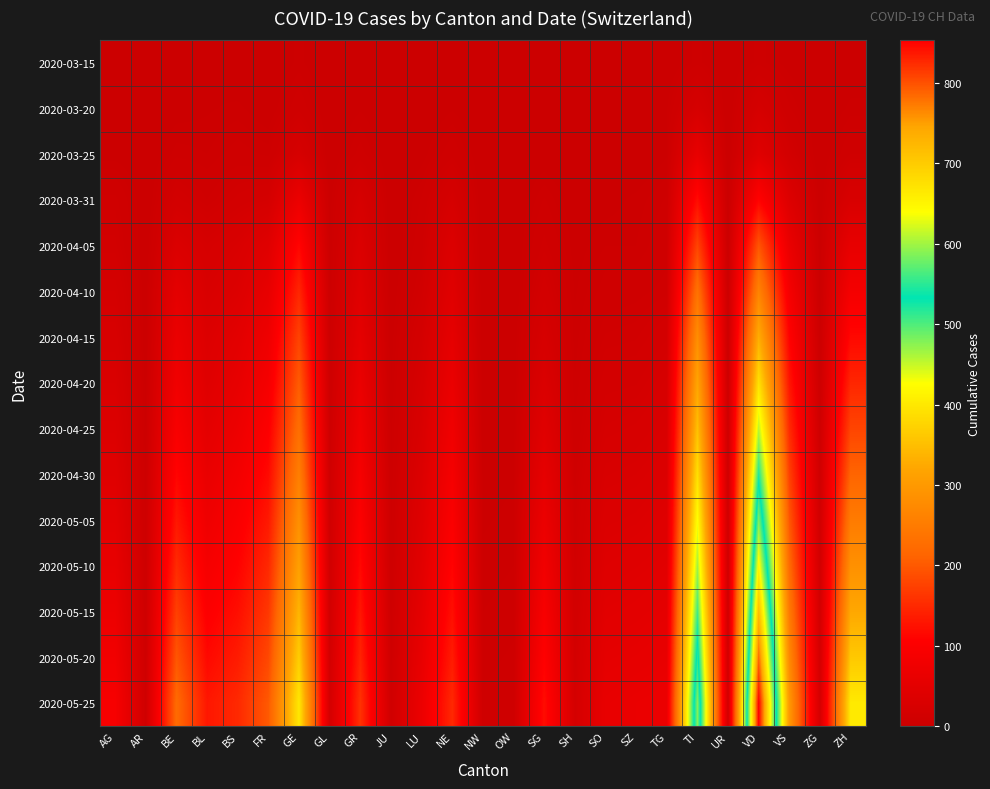

Which label corresponds to the largest value in the chart?

VD